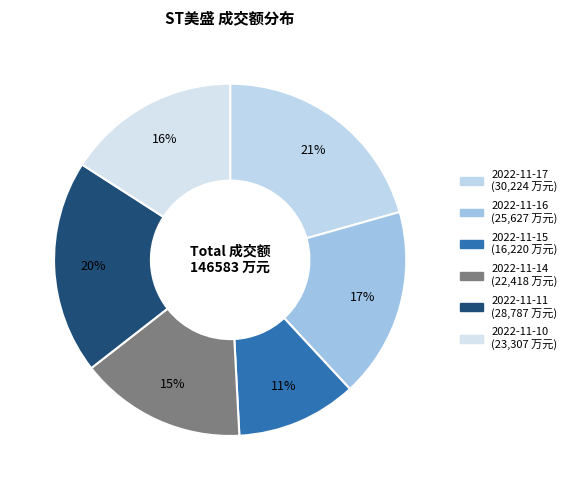

Count the number of slices in the pie.

6